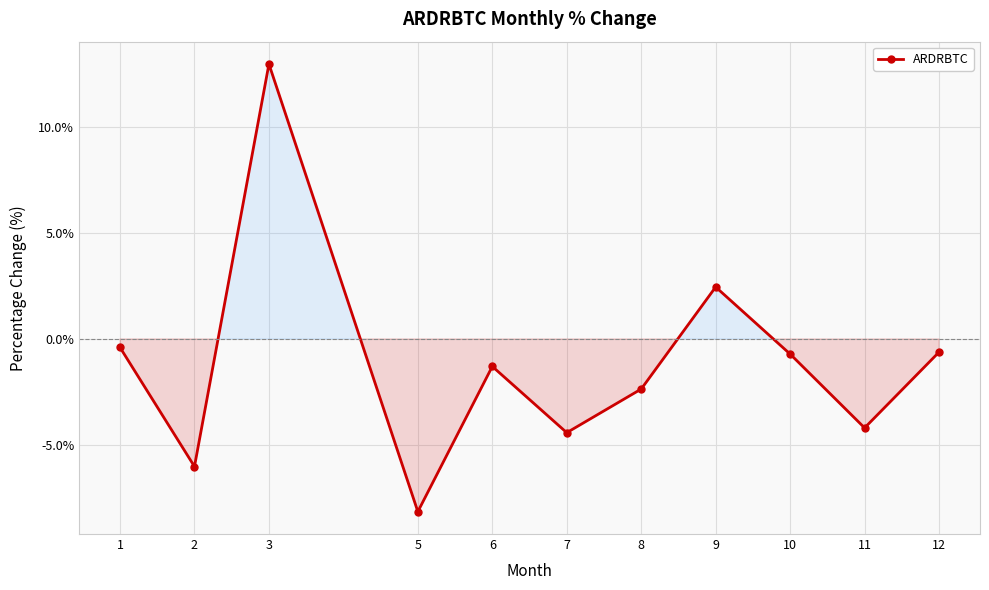

Where does the data first go above -1?

1